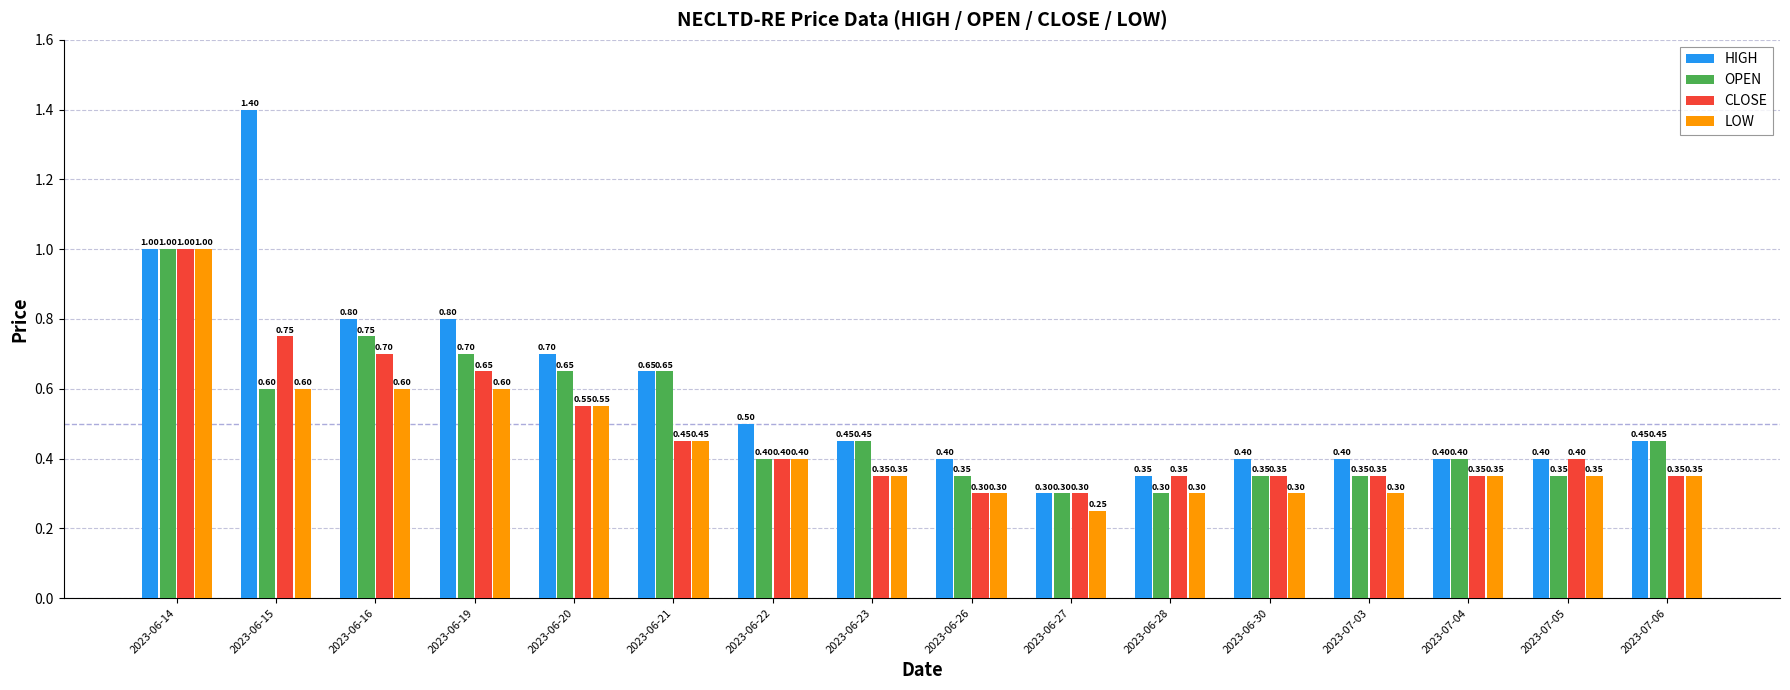

List the series in order of their overall mean, highest first.

HIGH, OPEN, CLOSE, LOW